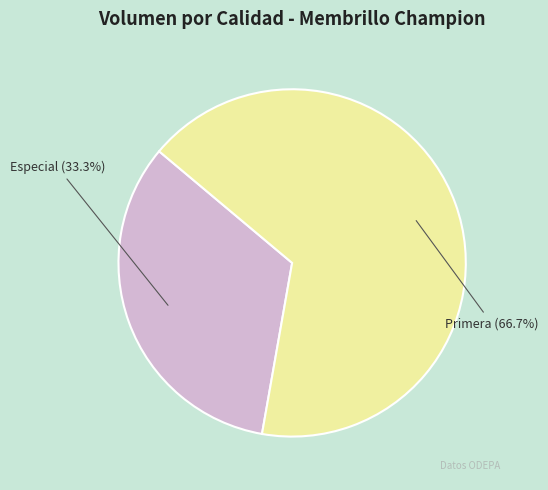

To the nearest percent, what is the difference between the Primera and Especial slice percentages?

33%